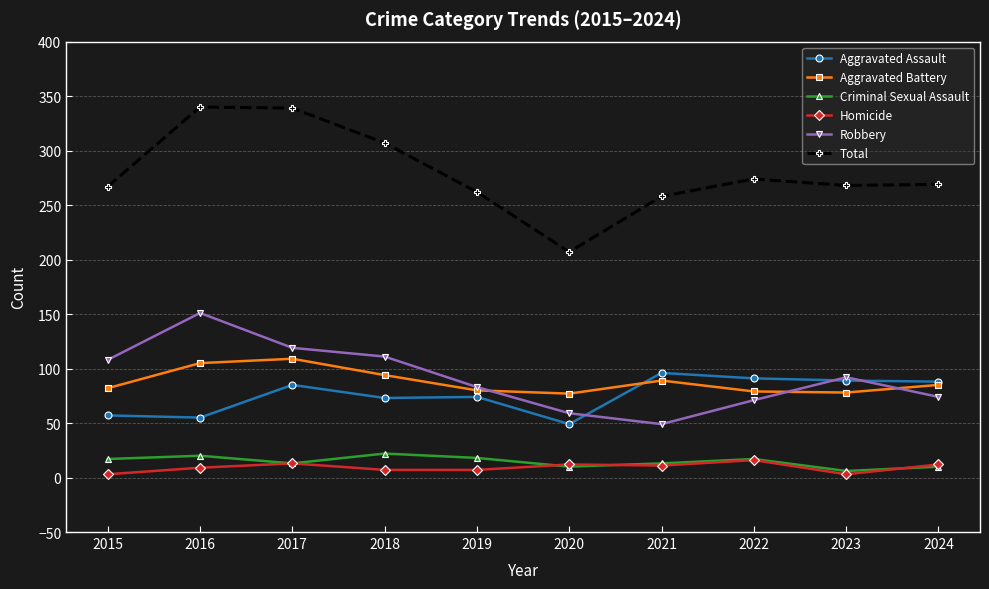

The value of Total at 2024 is 484. True or false?

False